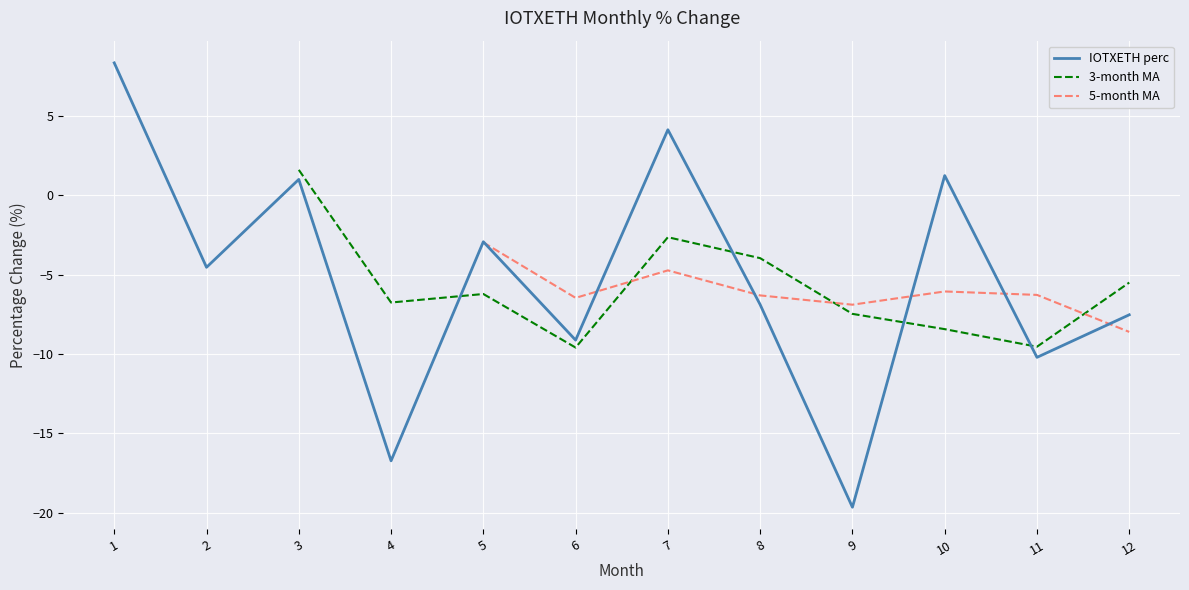

Reading left to right, transcribe all the data shown in this chart.

1=8.3	2=-4.5	3=1.0	4=-16.7	5=-2.9	6=-9.1	7=4.1	8=-6.9	9=-19.7	10=1.2	11=-10.2	12=-7.5